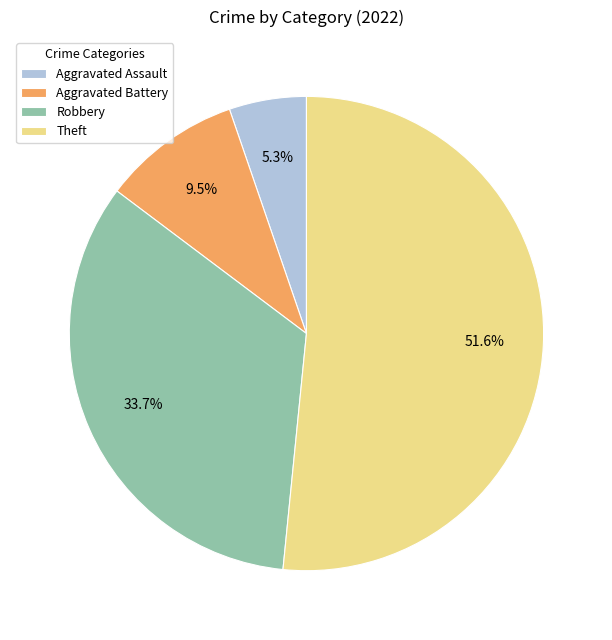

Do Aggravated Battery and Theft together represent more than half of the pie?

Yes